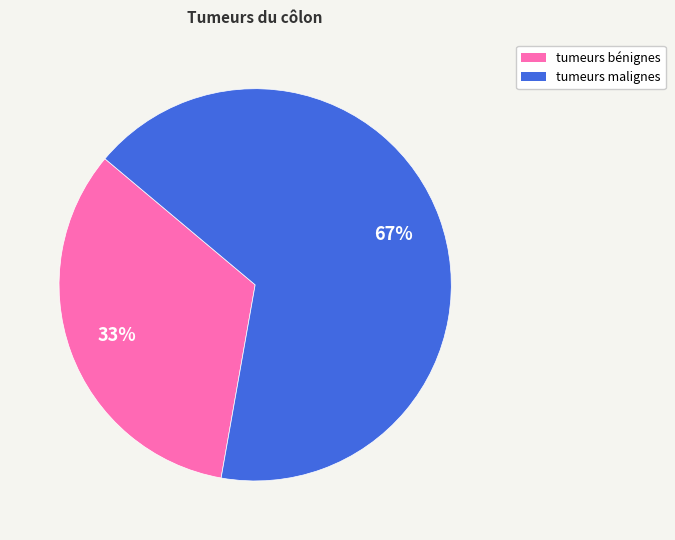

To the nearest percent, what is the average slice percentage?

50%